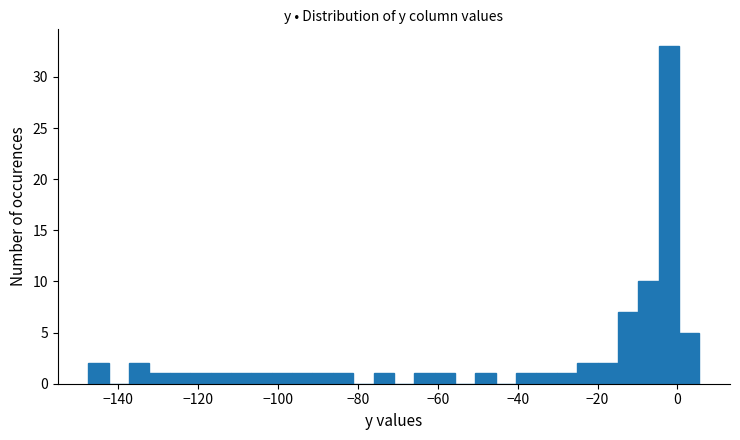

Around what value on the x-axis is the tallest bar? Give the approximate position of its centre, as read against the axis.

-2